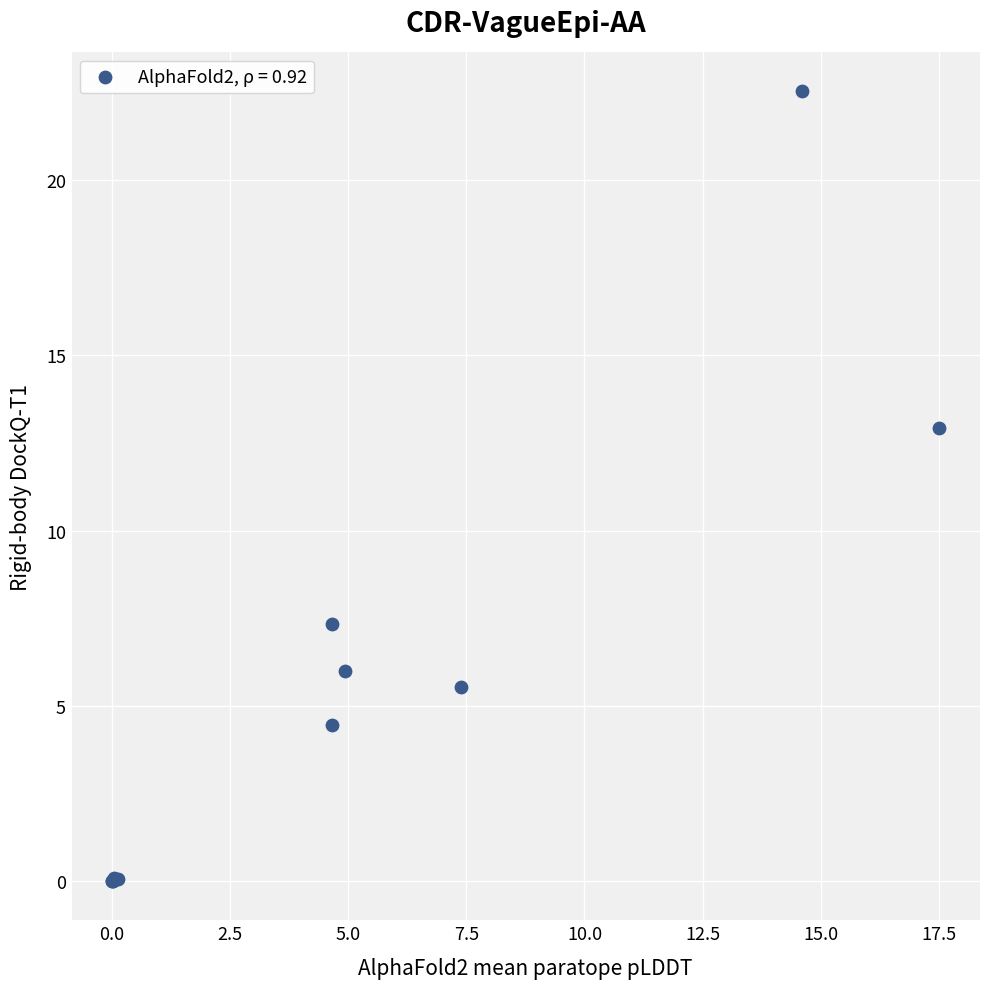

What Y value in the scatter plot is closest to 11?

12.9